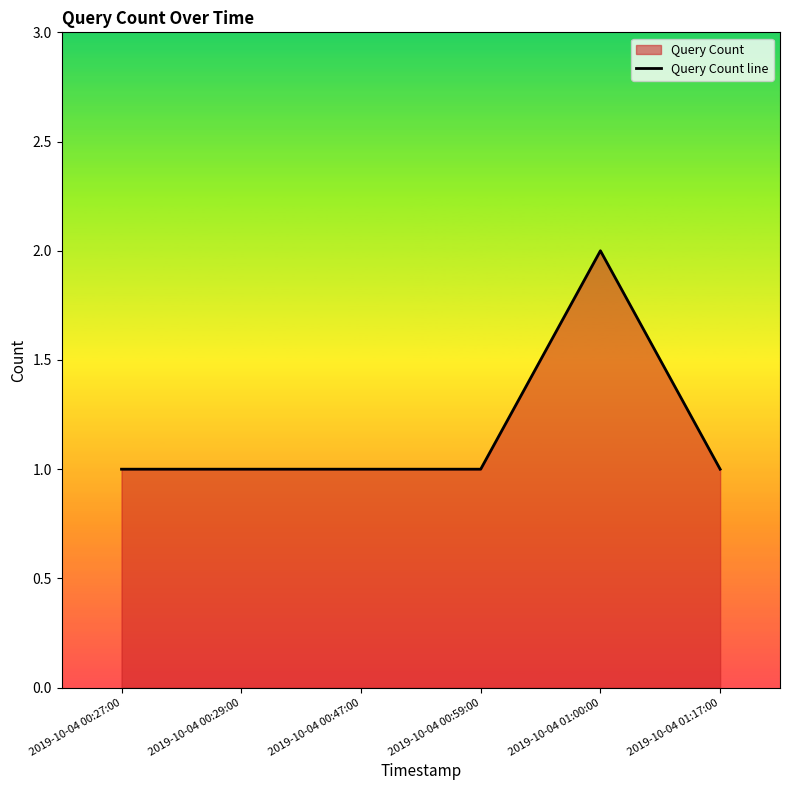

At which category does the chart reach its minimum across all series?

2019-10-04 00:27:00